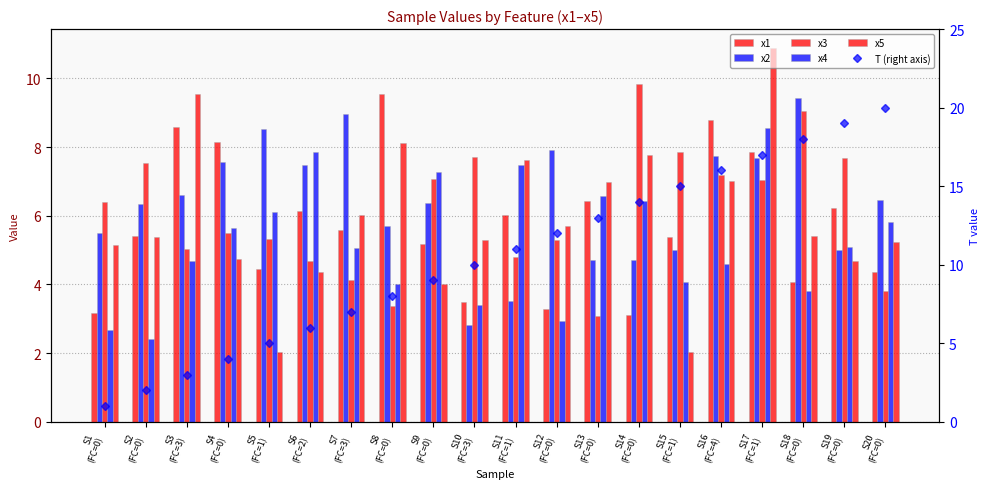

What is the total value across all series at S16
(FC=4)?

51.3